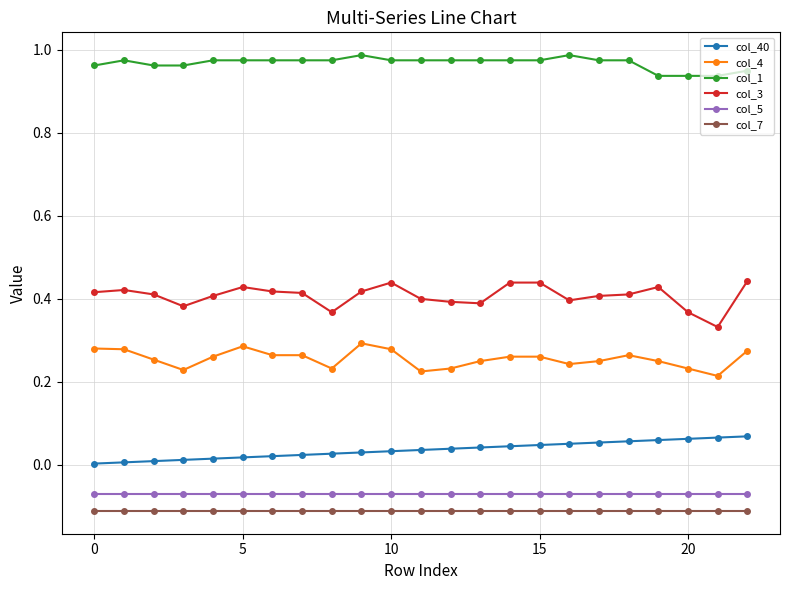

Which series has the largest range (max minus min)?

col_3